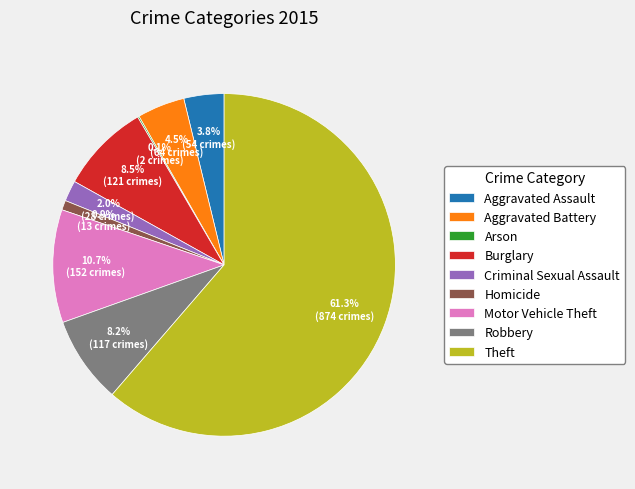

Which has a higher value, Motor Vehicle Theft or Criminal Sexual Assault?

Motor Vehicle Theft